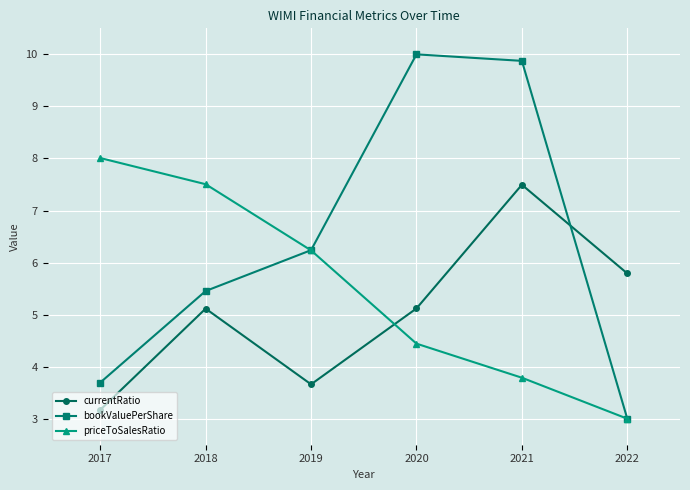

Which series has the widest spread of values?

bookValuePerShare